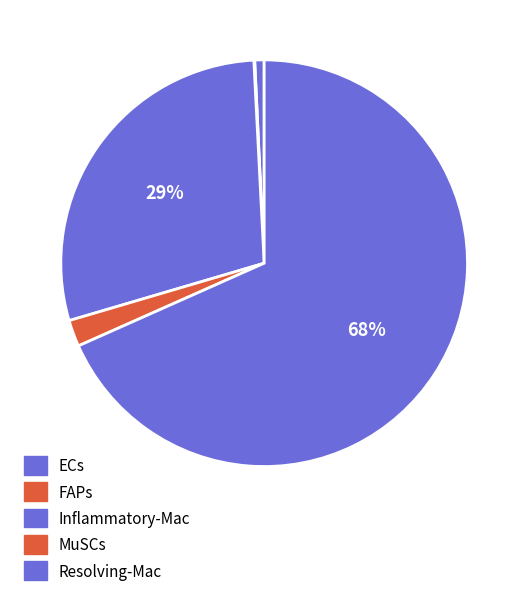

To the nearest percent, what is the combined percentage of Resolving-Mac and Inflammatory-Mac?

97%